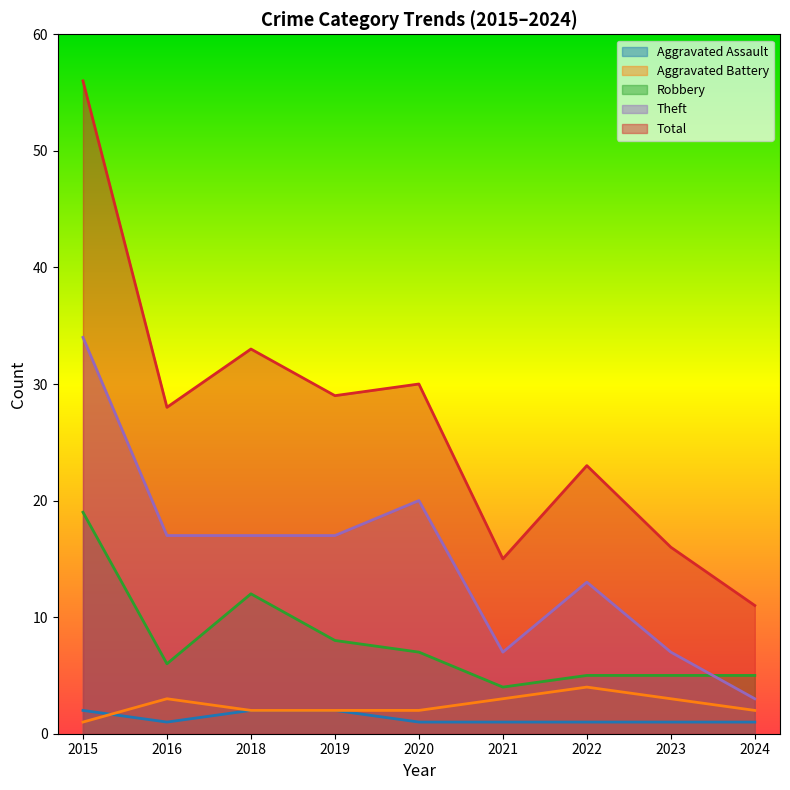

What is the value of the Total point at the 2nd from the left?

28